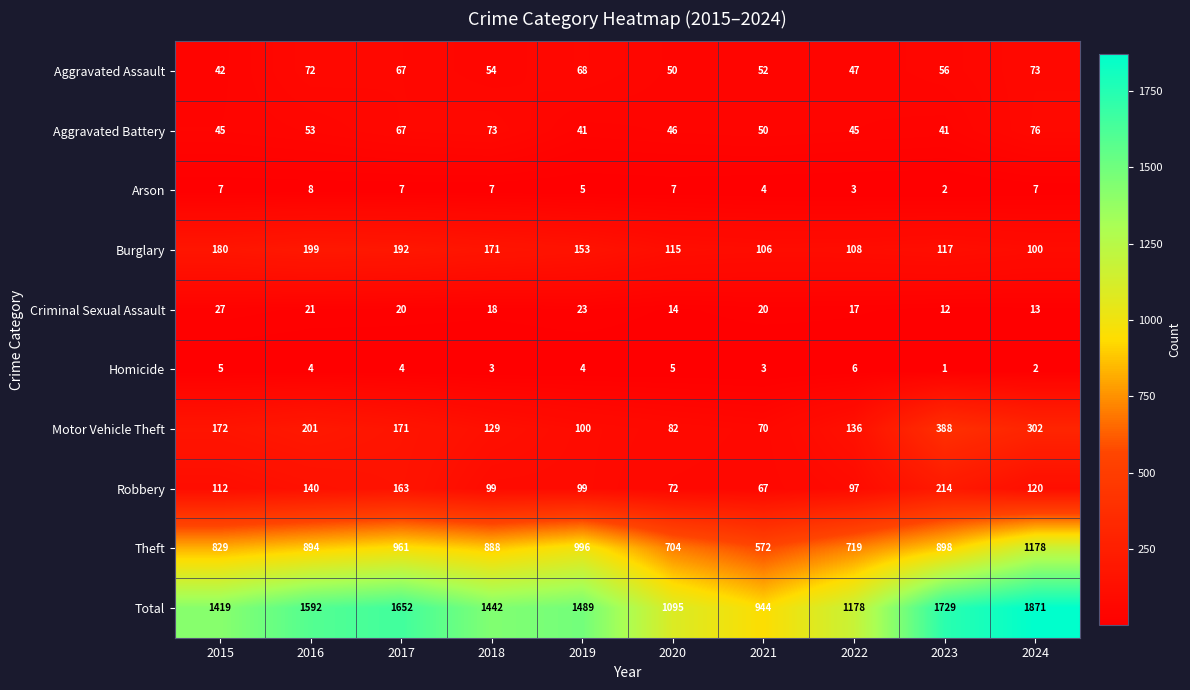

Which label corresponds to the smallest value in the chart?

2023